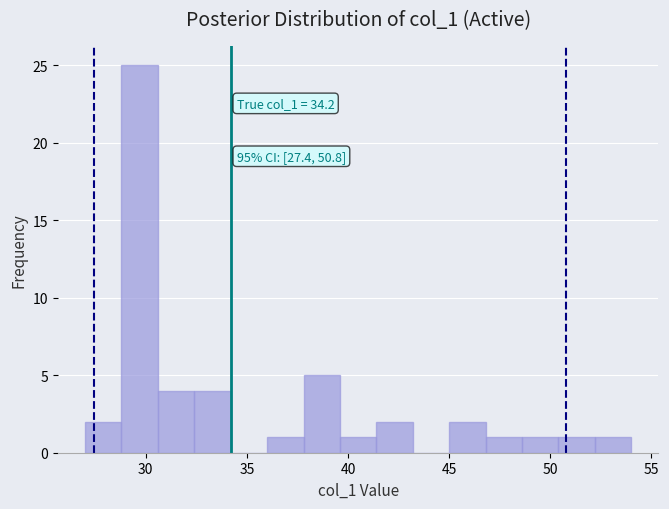

Read against the x-axis, roughly where is the centre of the tallest bar?

29.5